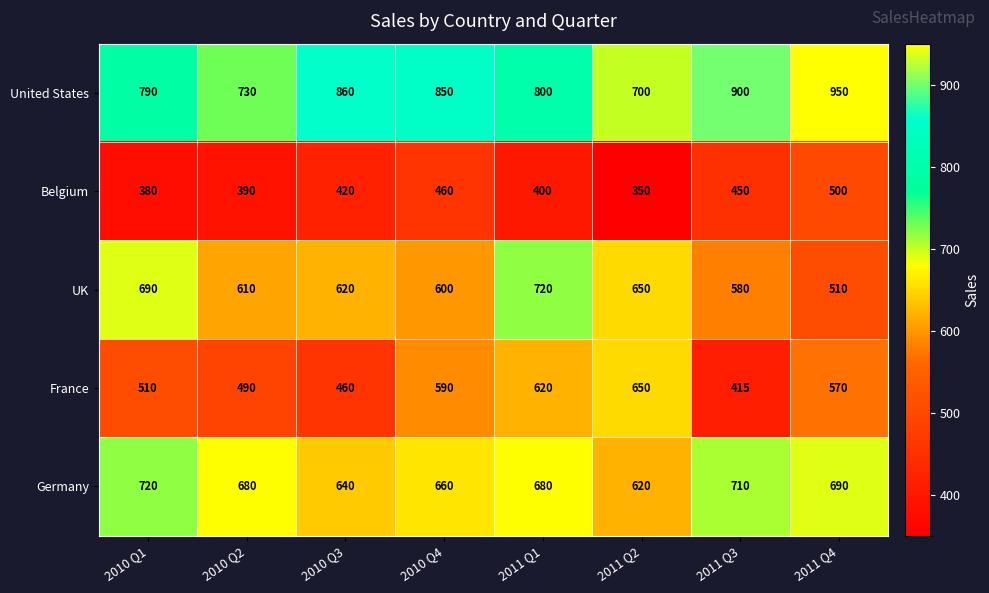

What value does the UK series have at 2010 Q3, to the nearest 50?

600